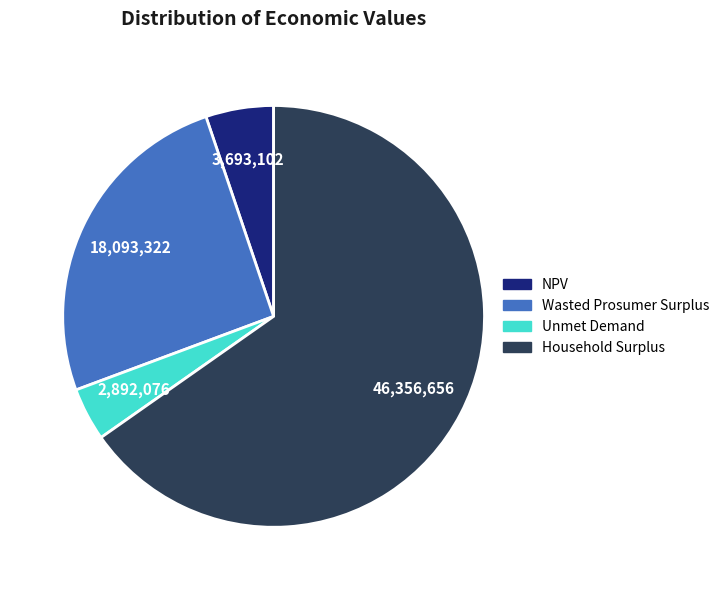

Which slice is the smallest?

Unmet Demand